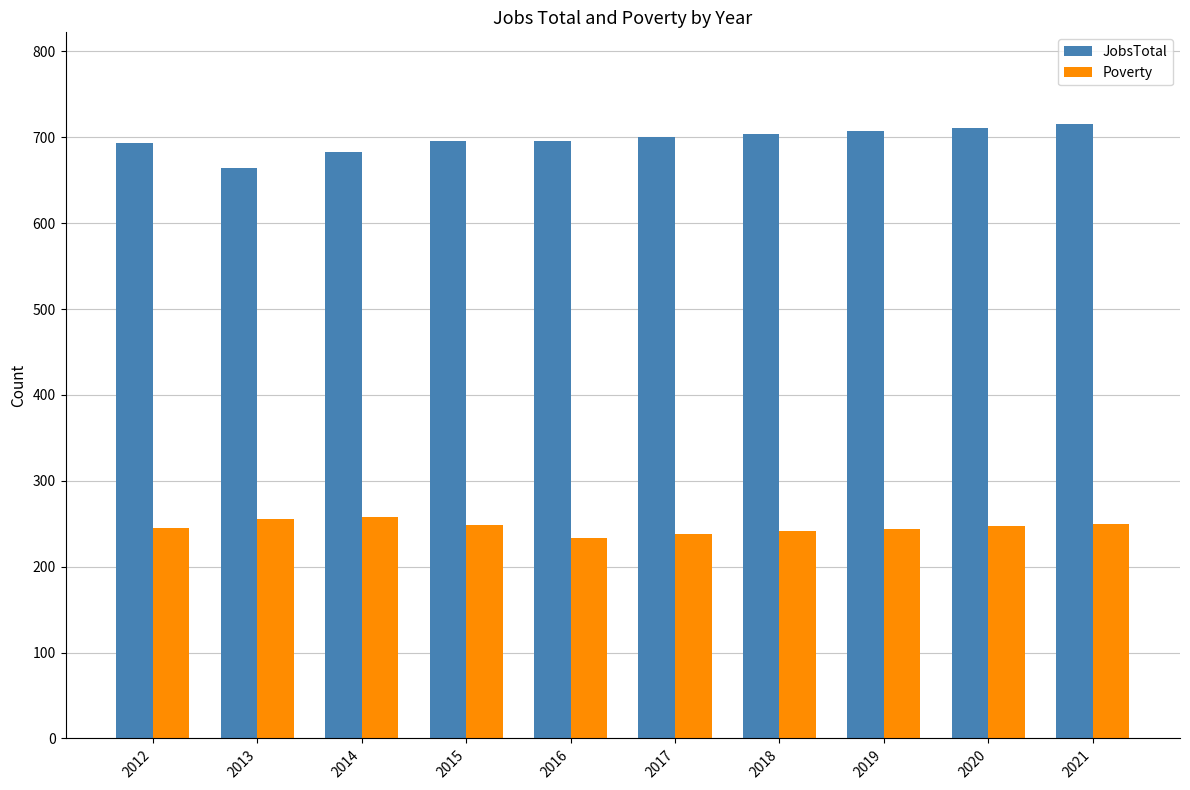

What is the greatest value displayed?

715